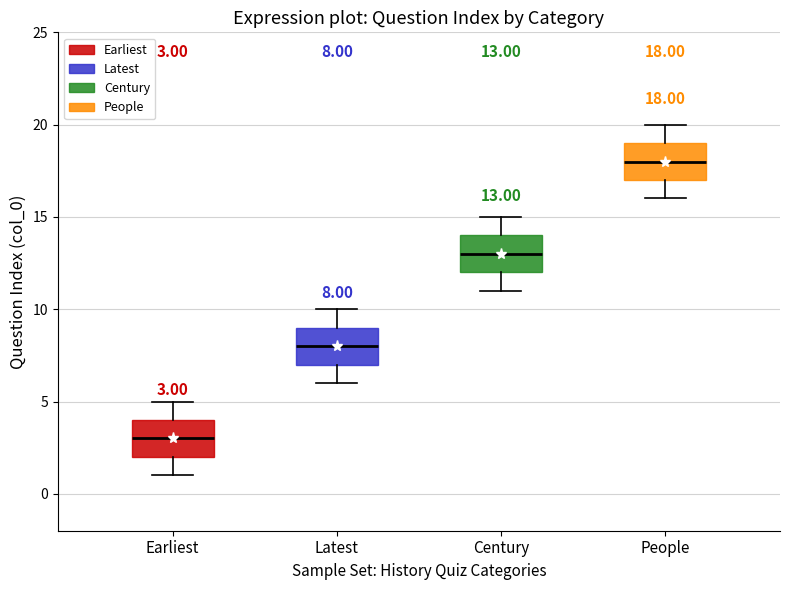

Which box's median line is the highest?

People